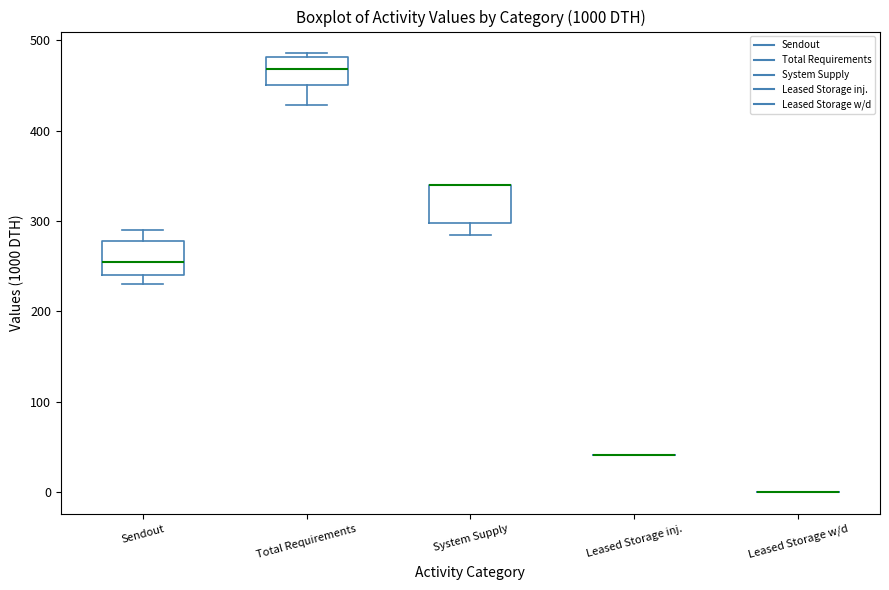

Reading left to right, read every box against the y-axis: the position of its median line, the range the box covers, and the ends of its whiskers. The values are not printed on the chart, so give them approximately, as read against the axis.

Sendout: median 260, box 240 to 280, whiskers 230 to 290
Total Requirements: median 470, box 450 to 480, whiskers 430 to 490
System Supply: median 340 (drawn on the box's upper edge), box 300 to 340, whiskers 280 to 340
Leased Storage inj.: box collapsed to a line at 40, whiskers 40 to 40
Leased Storage w/d: box collapsed to a line at 0, whiskers 0 to 0